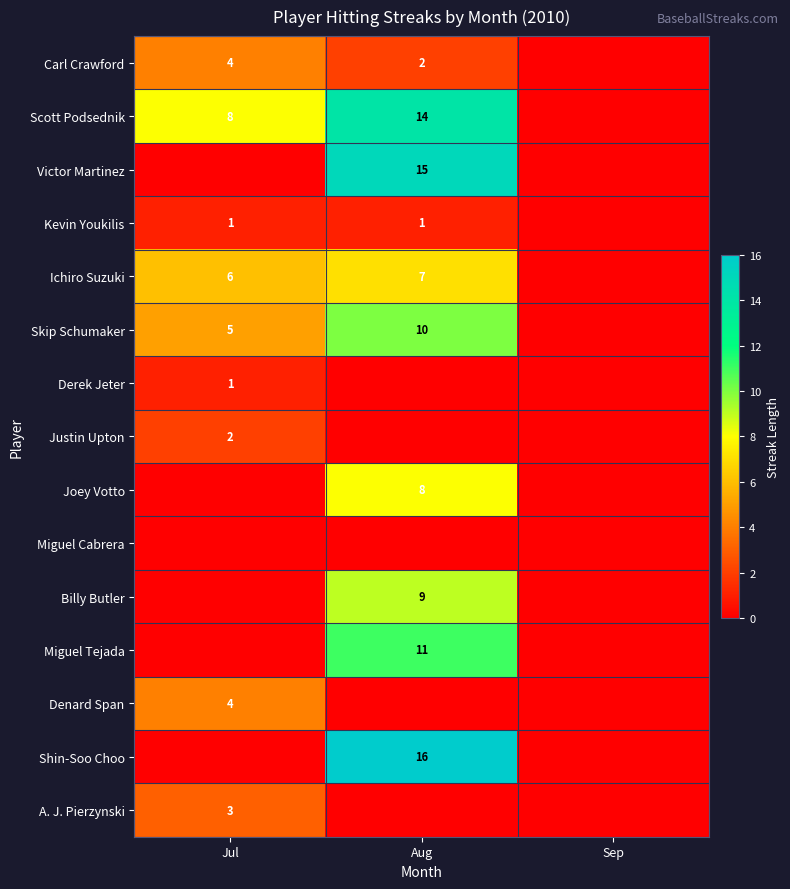

Which category has the lowest value in the Miguel Cabrera series?

Jul